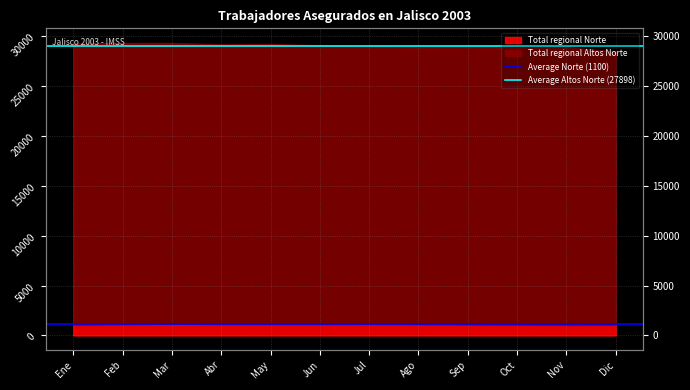

What is the average value of the Average Altos Norte (27898) series?

28998